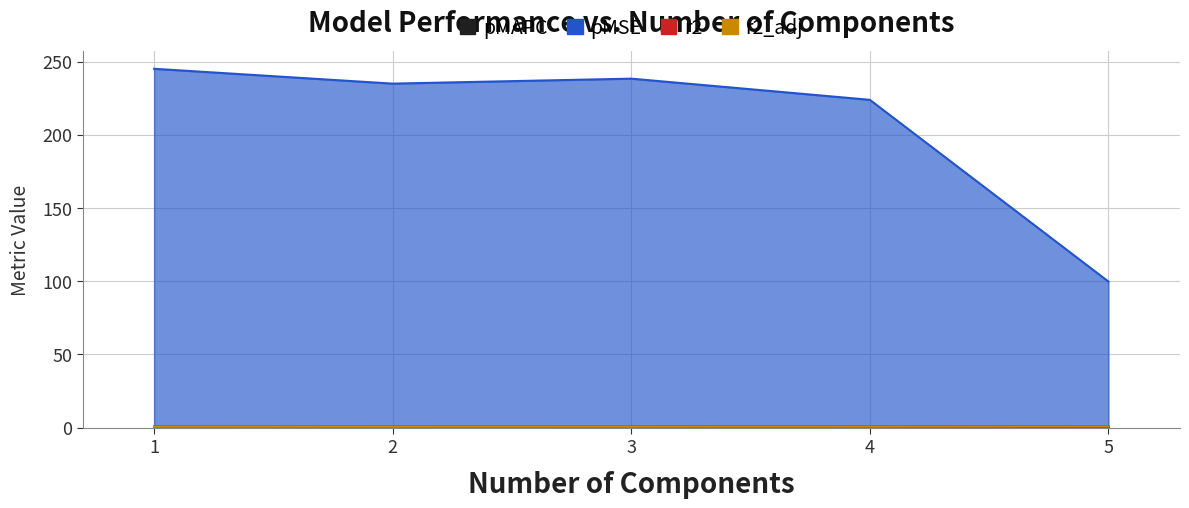

The value of pMAPC at 5.0 is 0.7. True or false?

True